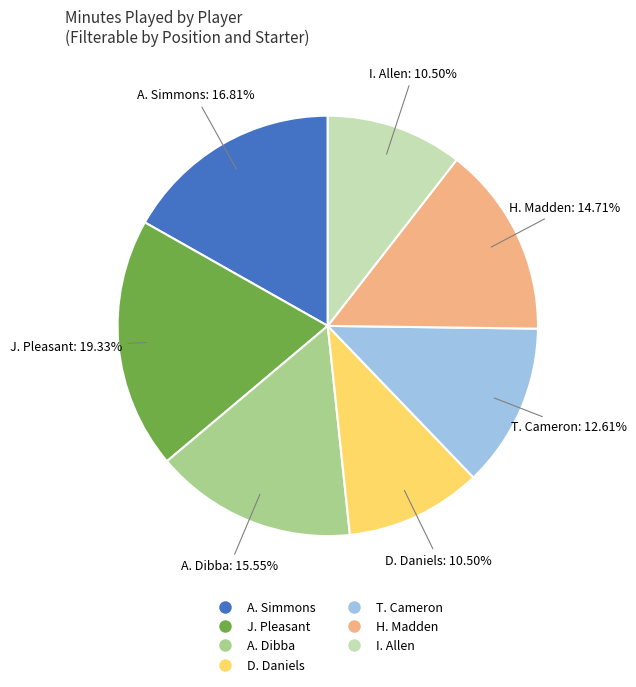

To the nearest percent, what portion does A. Simmons represent?

17%